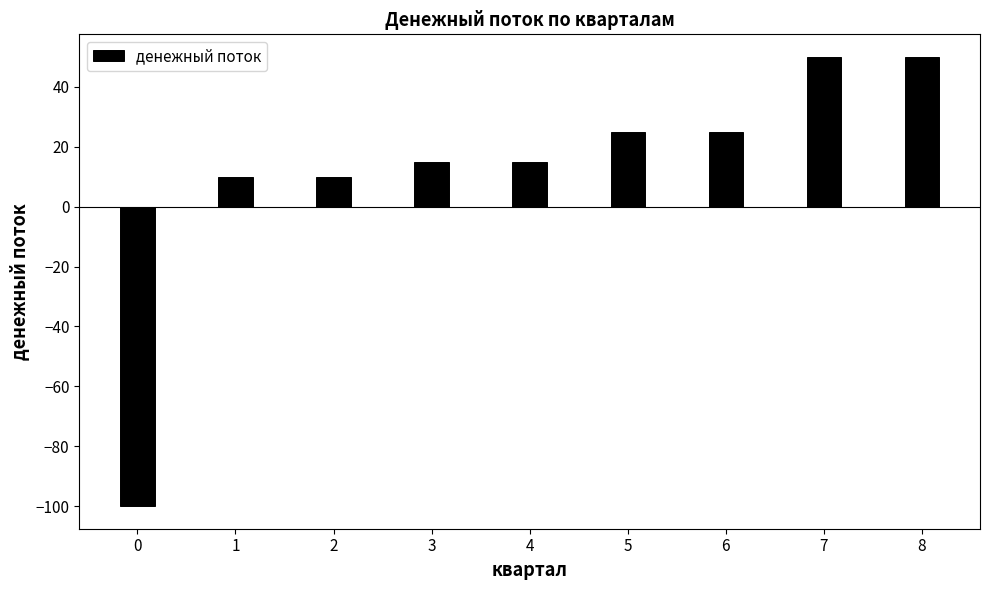

What is the value of the 1st bar from the left?

-100